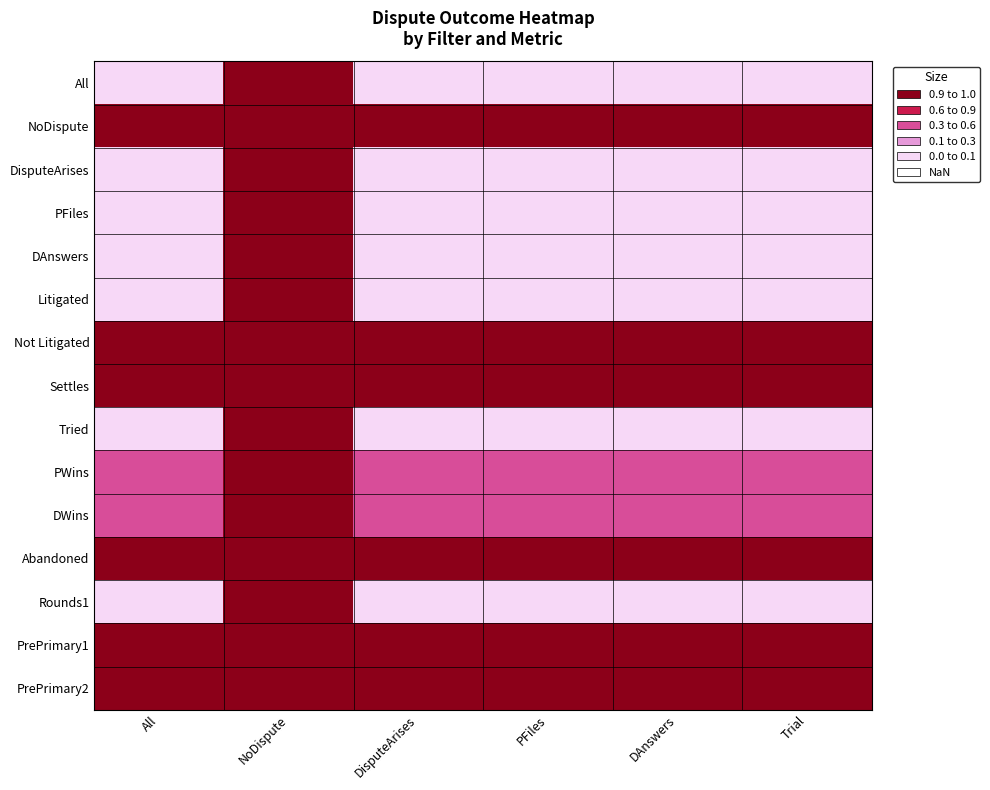

At how many categories does at least one series exceed 0?

5